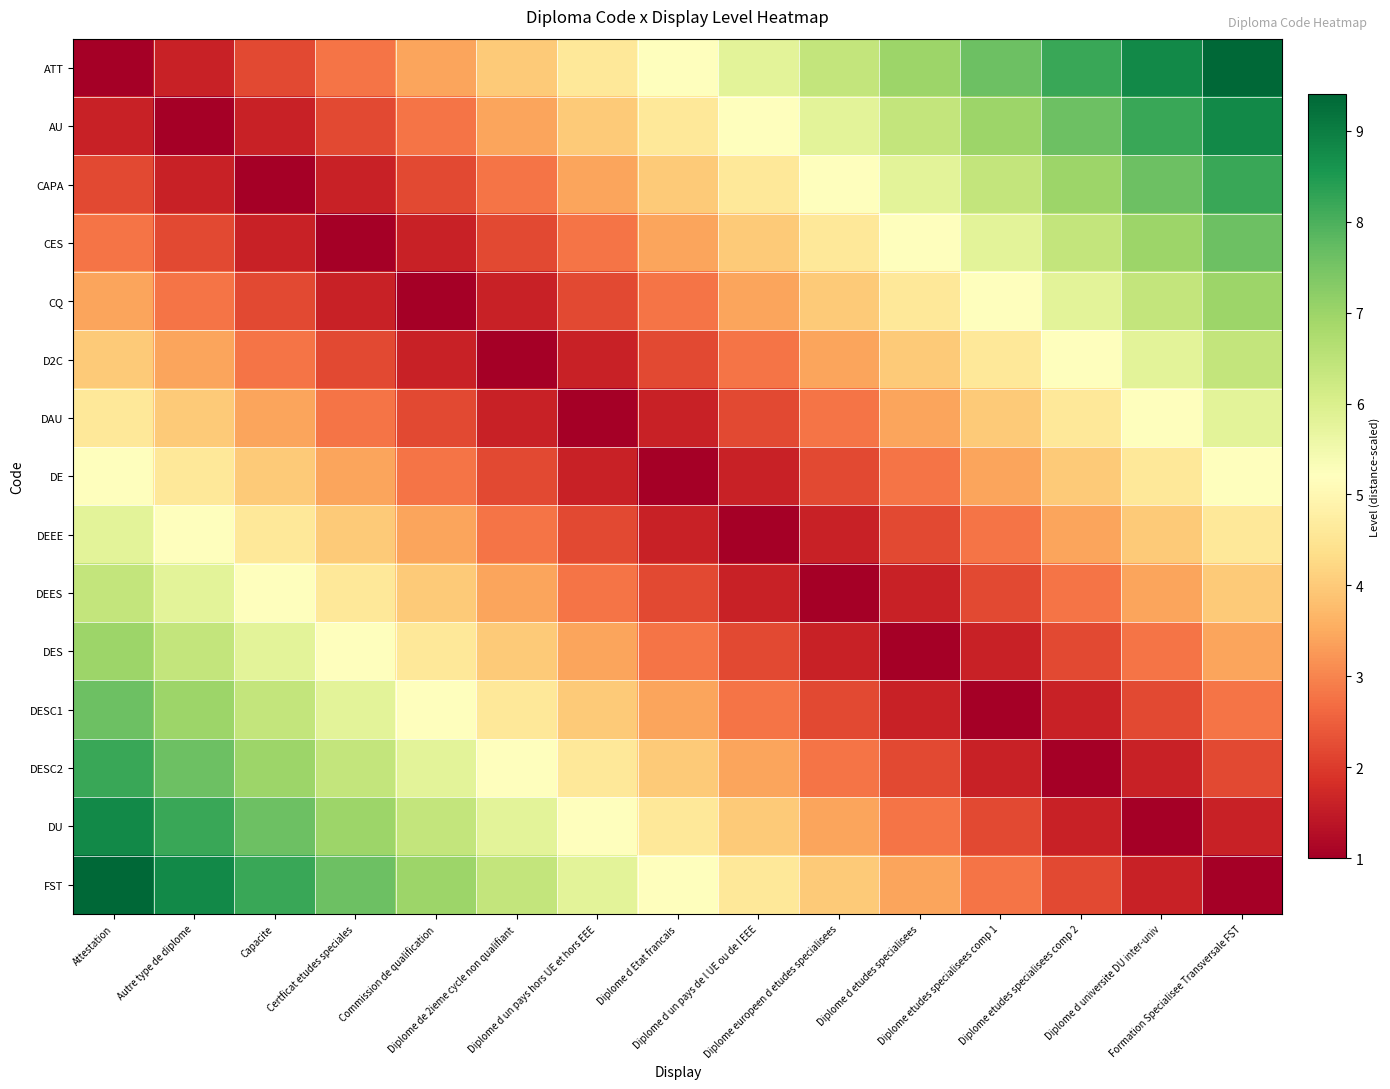

Which has a higher value, Certficat etudes speciales or Formation Specialisee Transversale FST?

Formation Specialisee Transversale FST